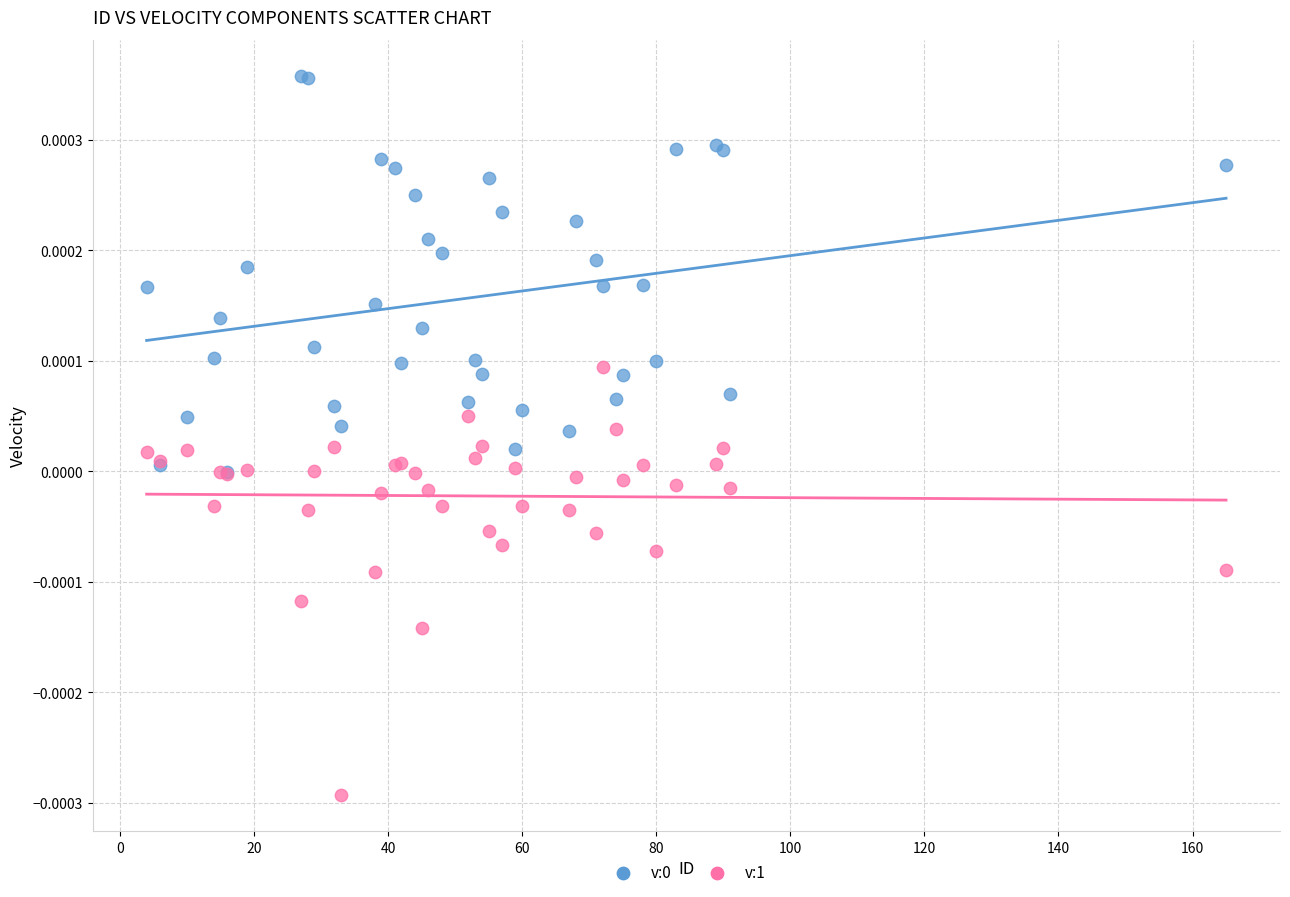

Which series reaches the minimum Y coordinate?

v:1